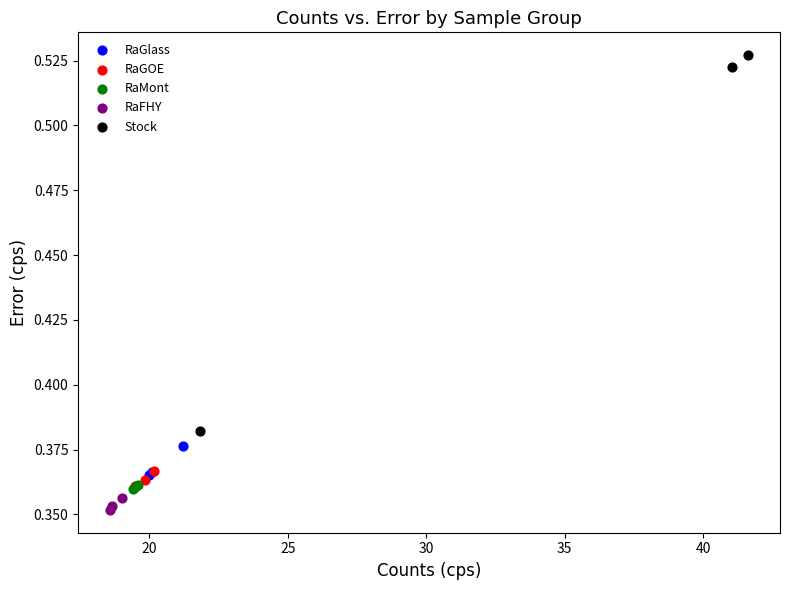

Which series contains the highest Y value?

Stock